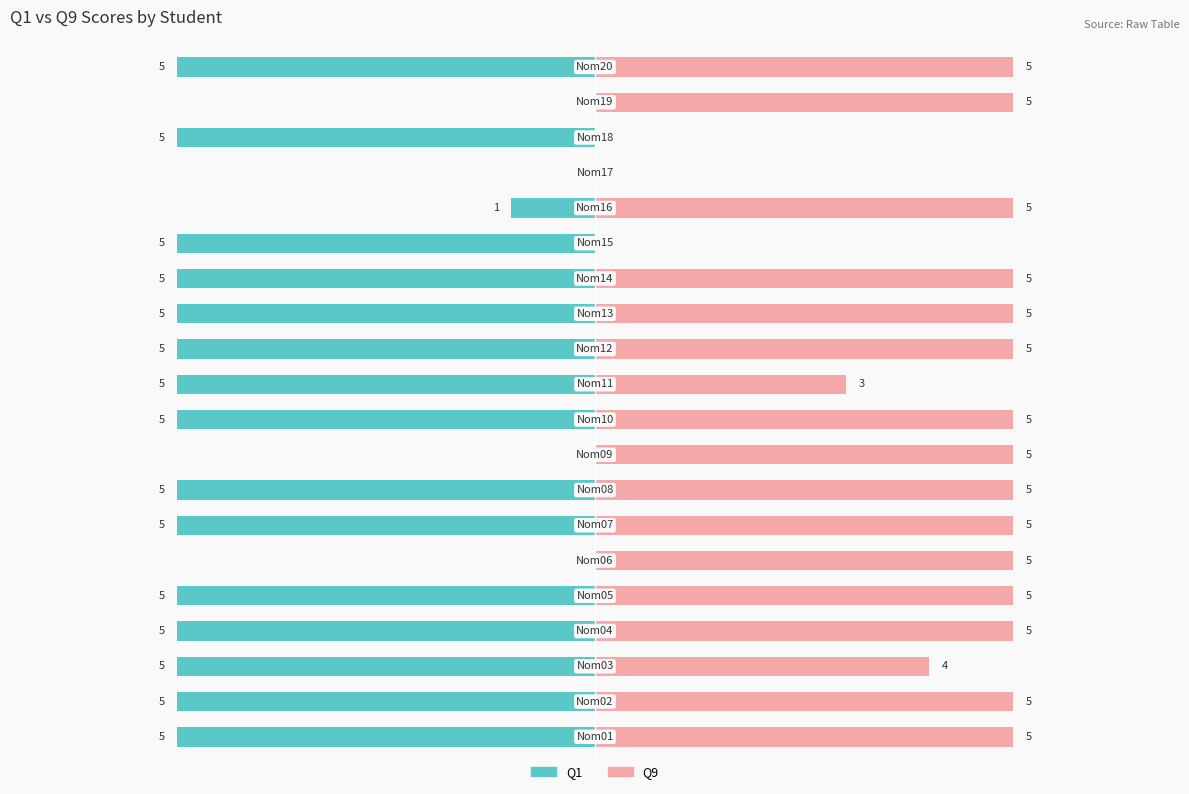

What are all the series names shown in the legend?

Q1, Q9